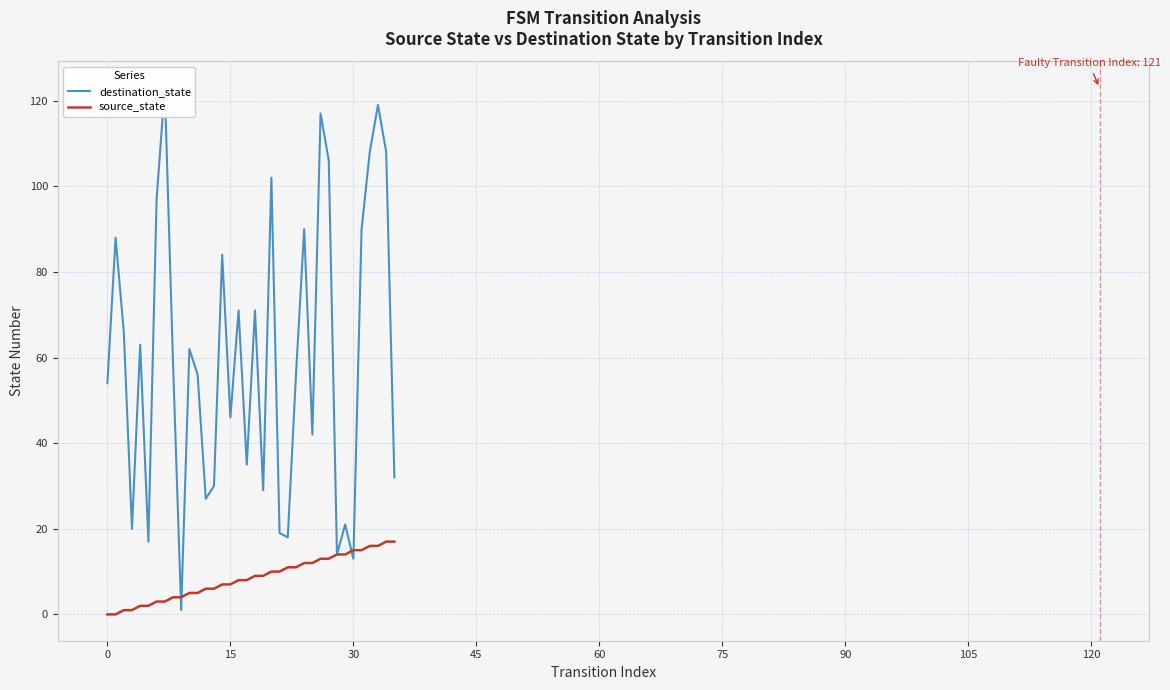

Rank the series by their average value, from lowest to highest.

source_state, destination_state